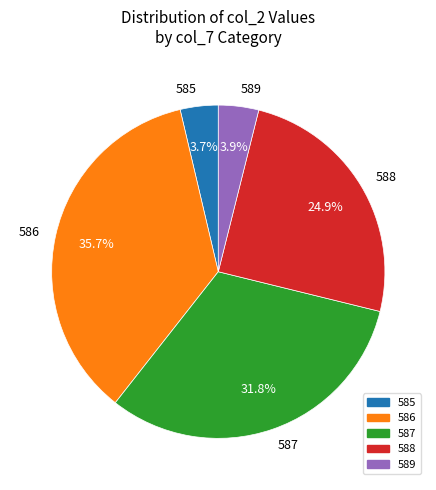

To the nearest percent, what is the difference between the 587 and 586 slice percentages?

4%